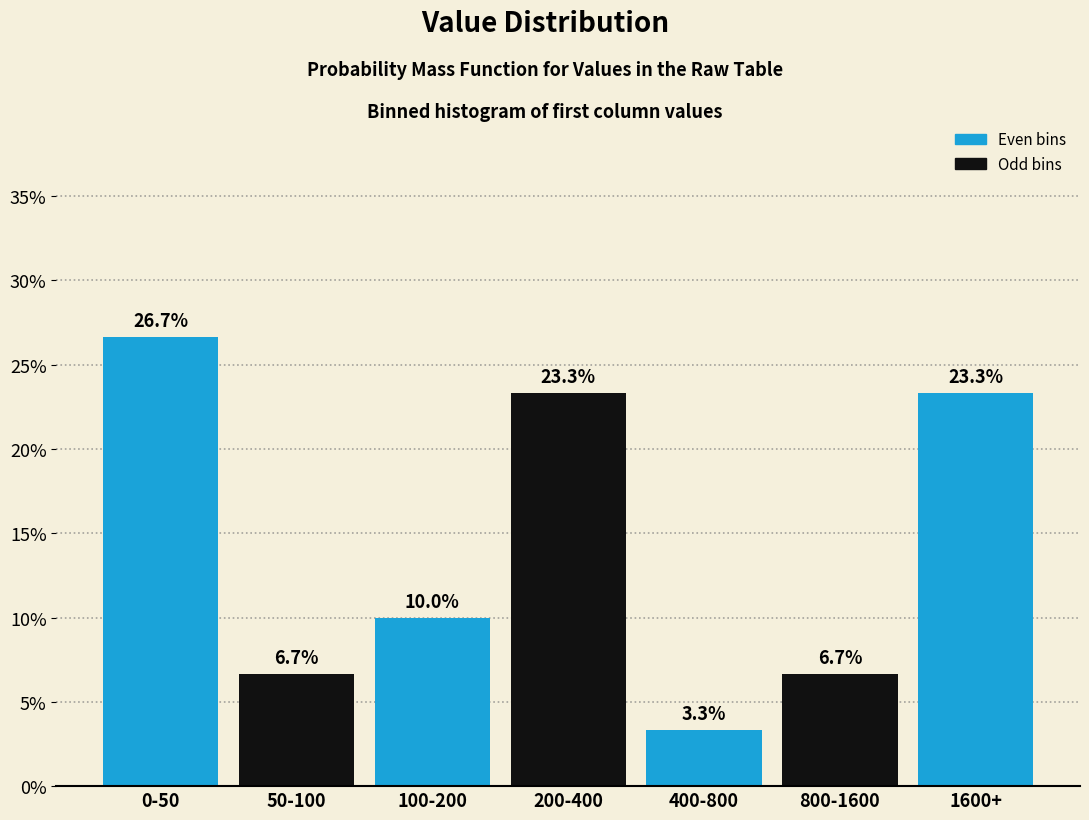

Reading right to left, transcribe all the data shown in this chart.

1600+=23.3	800-1600=6.7	400-800=3.3	200-400=23.3	100-200=10.0	50-100=6.7	0-50=26.7